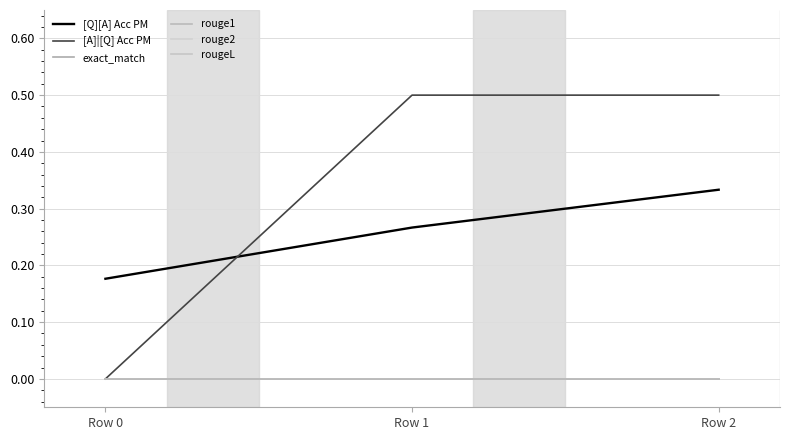

What is the total value across all series at Row 1?

0.8